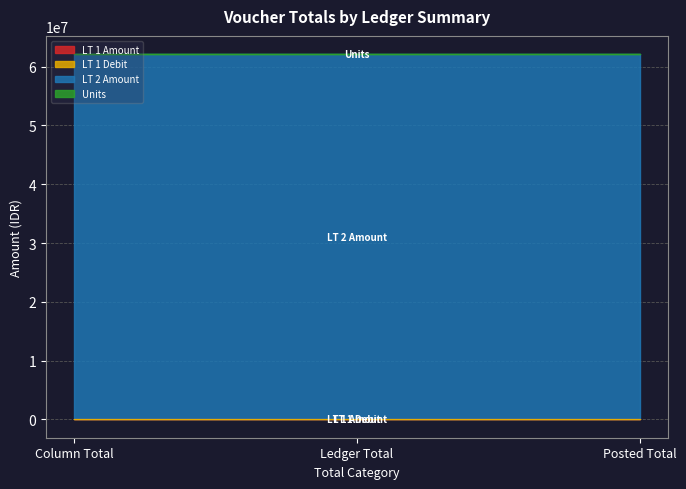

List the series in order of their peak value, highest first.

LT 2 Amount, LT 1 Amount, LT 1 Debit, Units